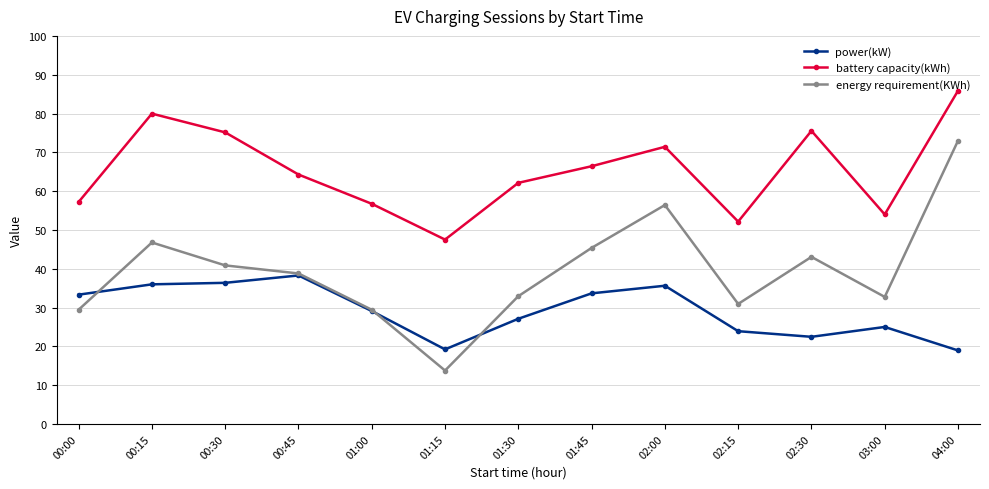

How many distinct data groups are displayed?

3